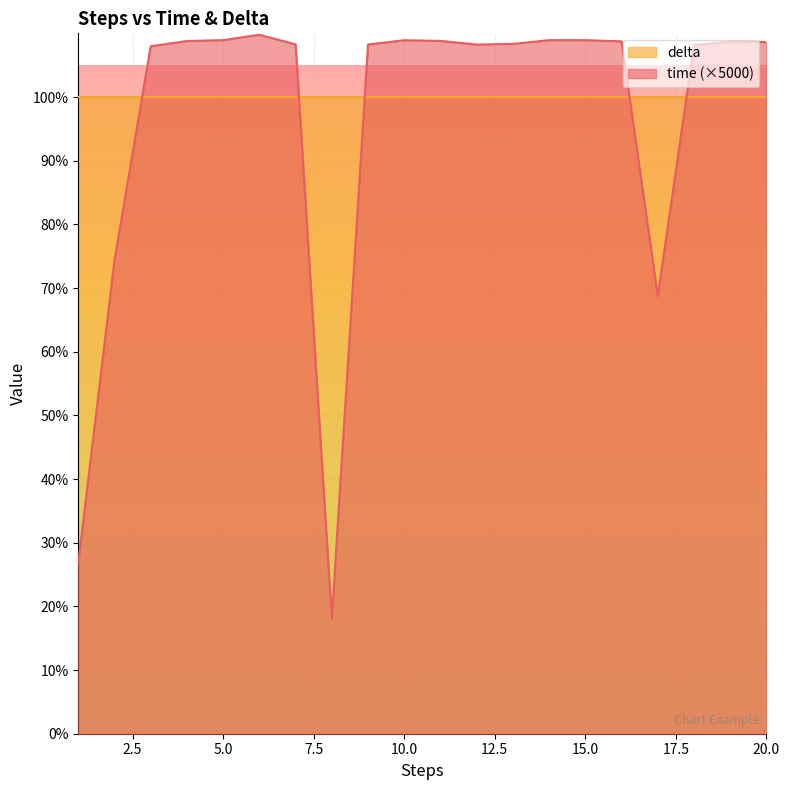

The value at 15 is 69.5. True or false?

False